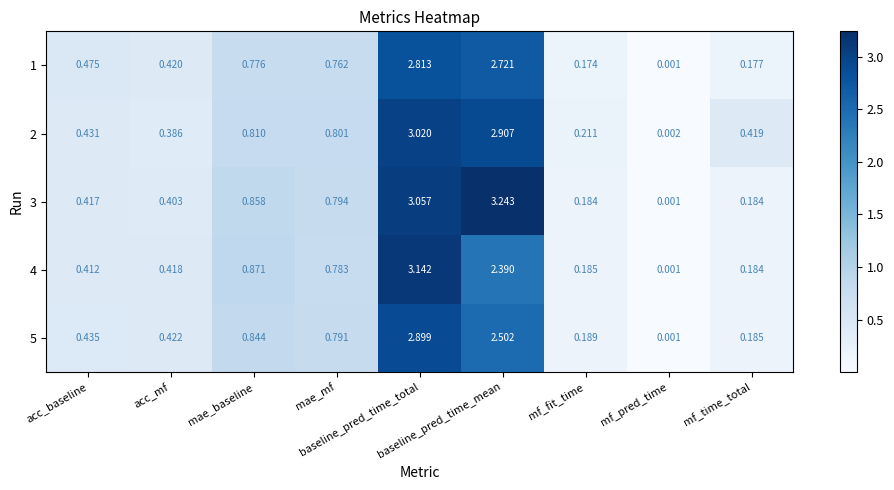

How many data points does each series have?

9